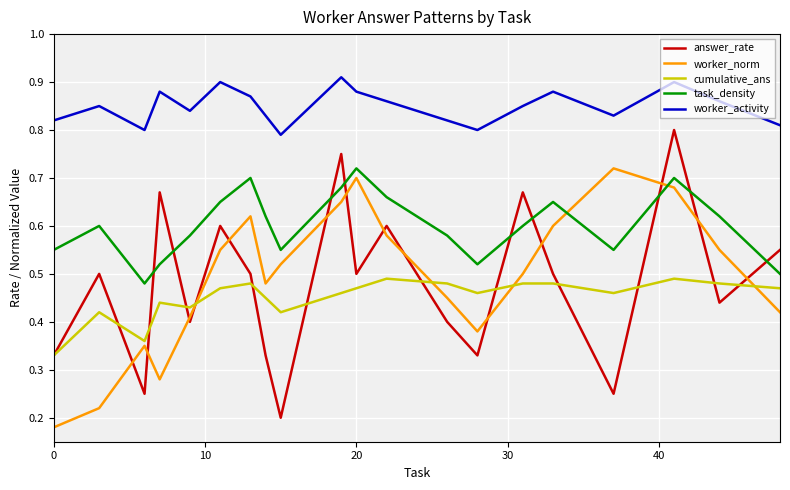

True or false: answer_rate and worker_activity cross at least once.

False